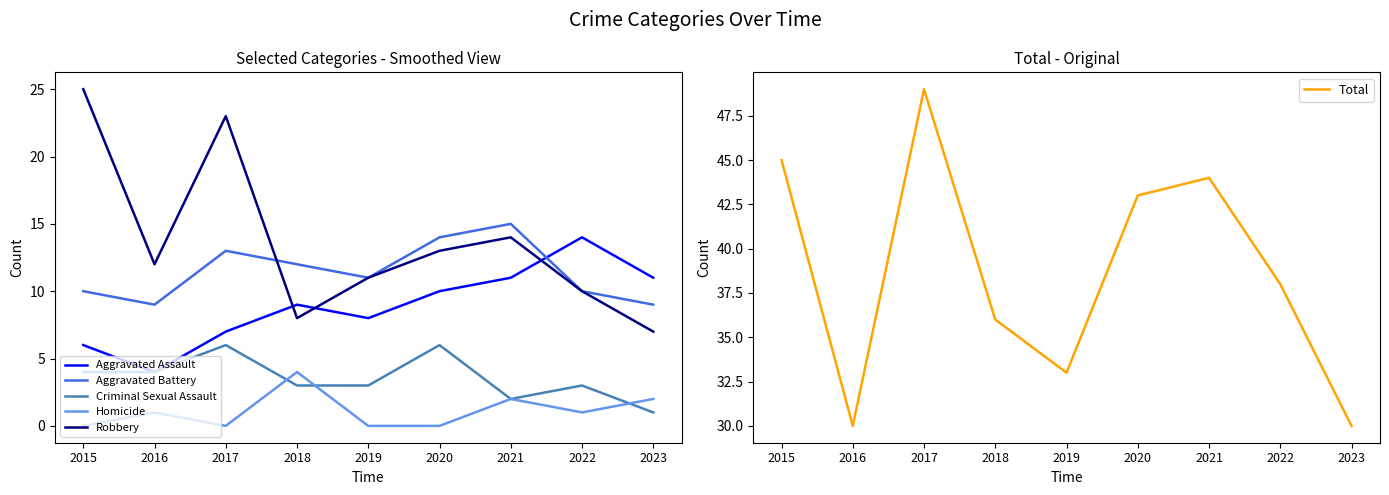

Where is the first local minimum for Aggravated Assault?

2016